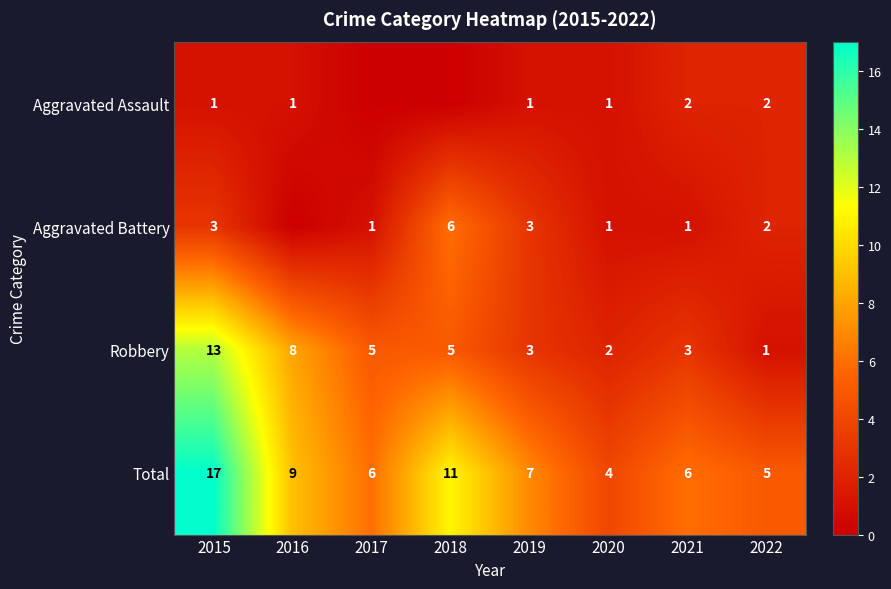

What is the difference between the maximum and second lowest values in the Robbery series?

11